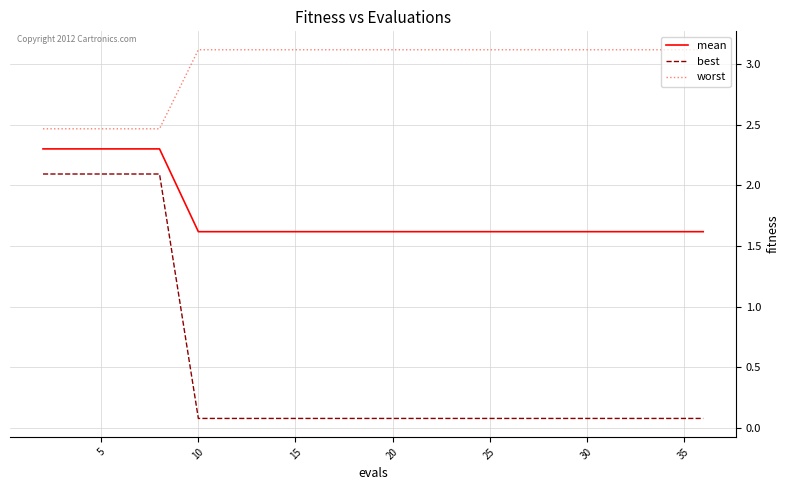

At how many categories does at least one series exceed 2?

20